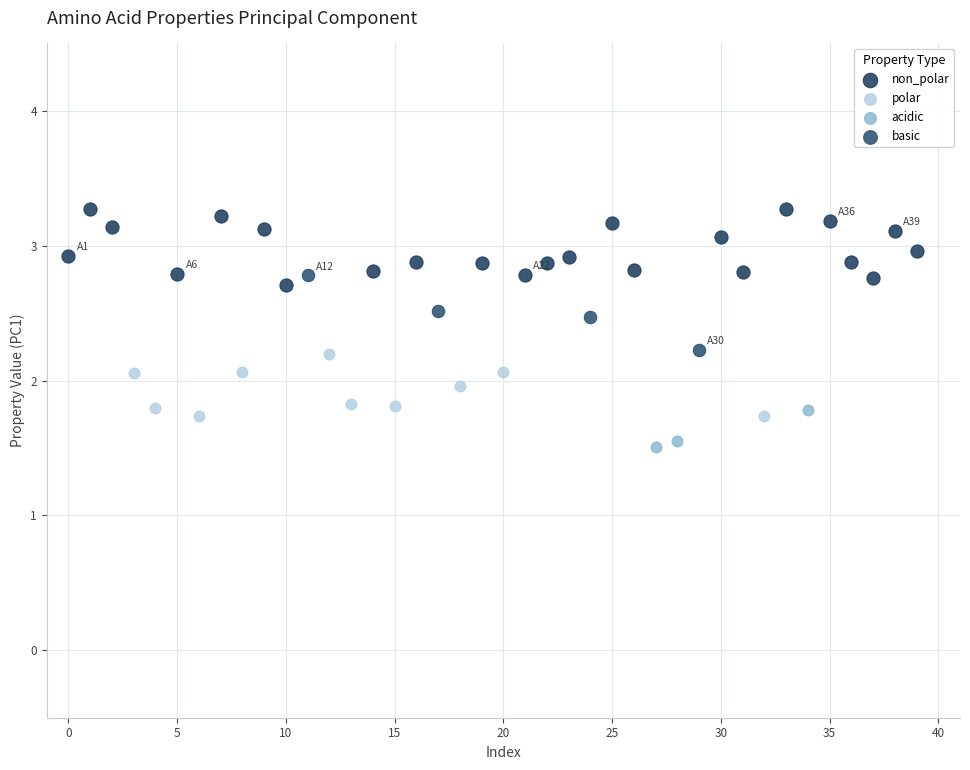

Which series reaches the minimum Y coordinate?

acidic